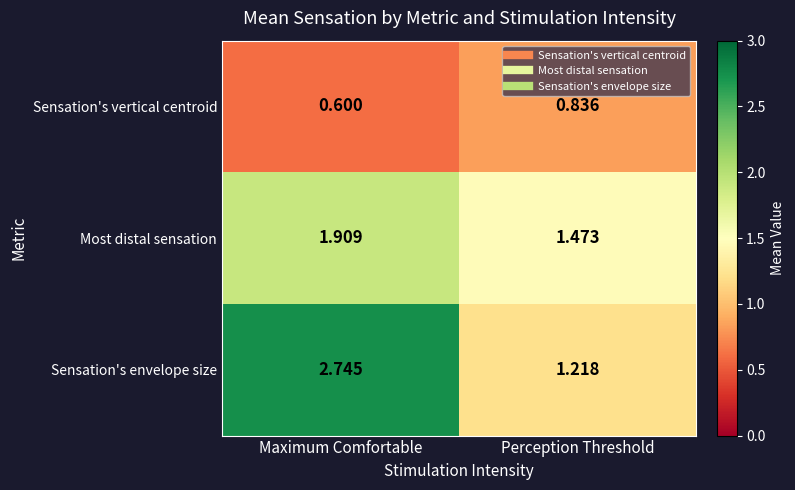

Which series has the widest spread of values?

Sensation's envelope size